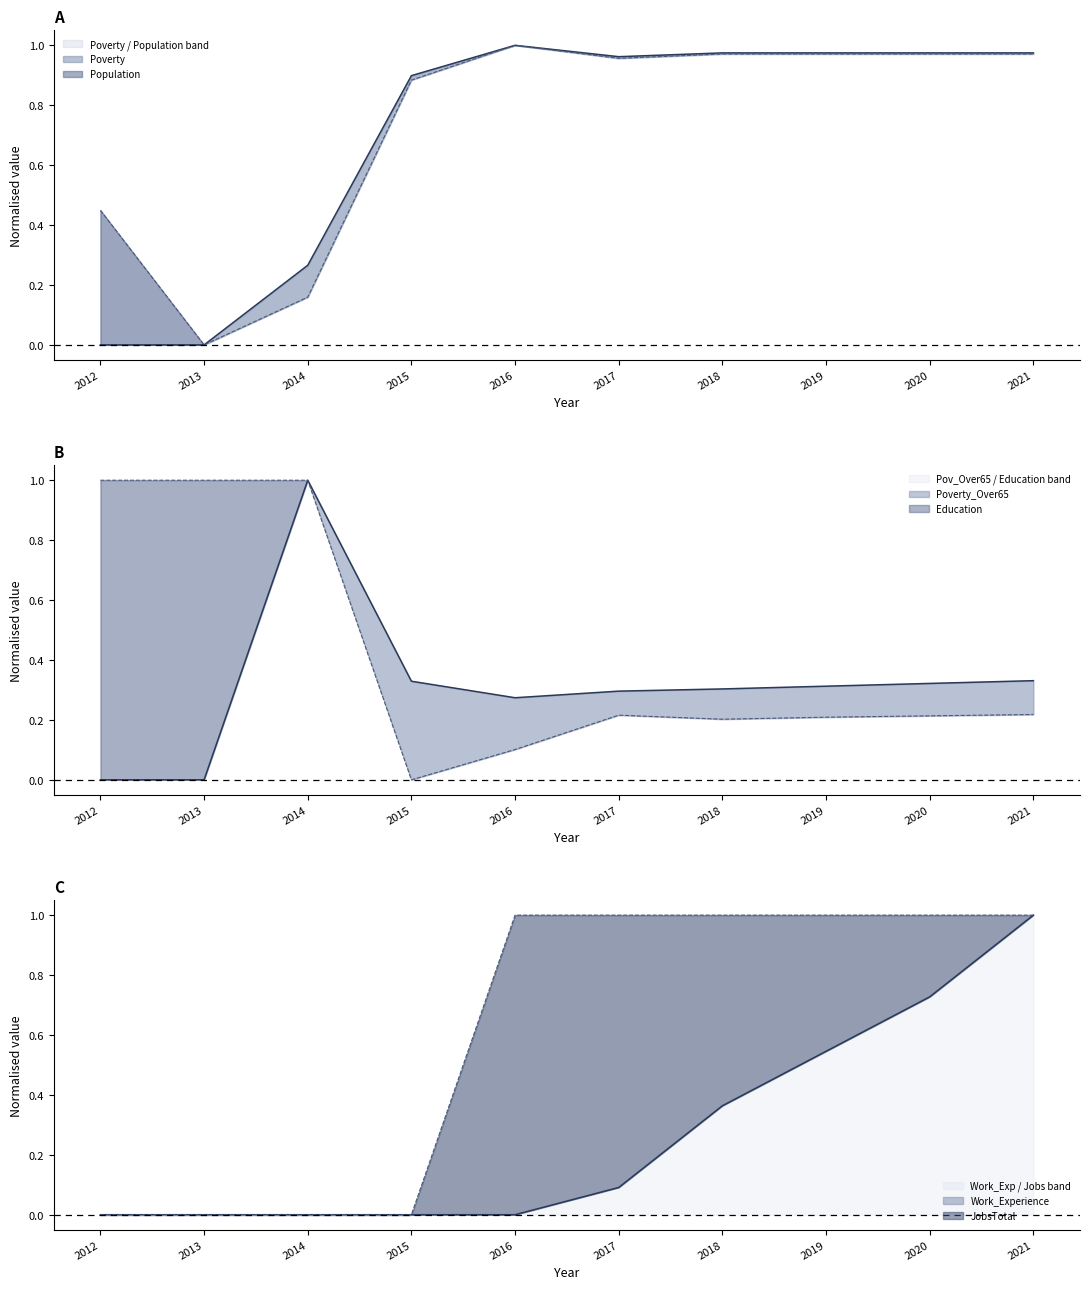

How many interior local valleys does the Poverty_Over65 series have?

1